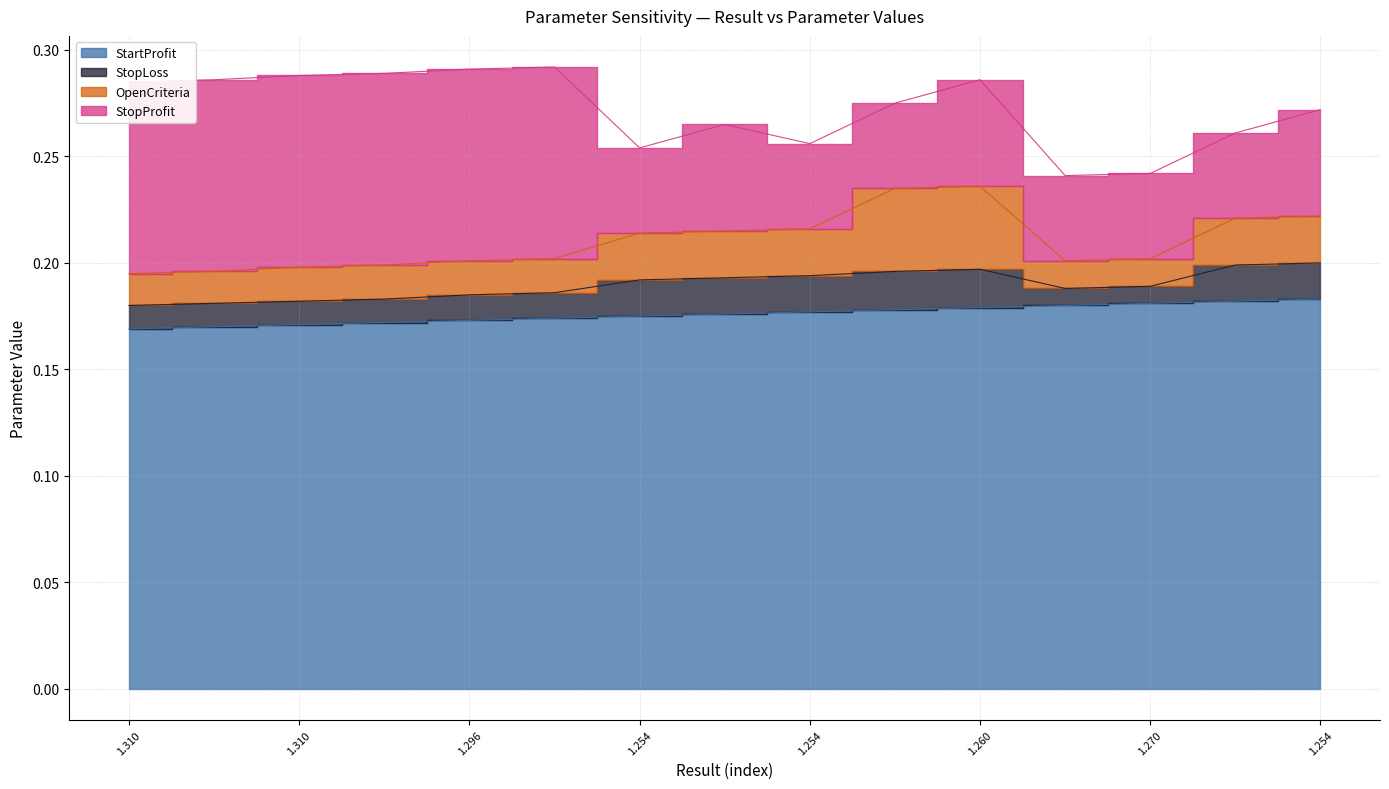

True or false: StopProfit has more than 2 interior local peaks.

False